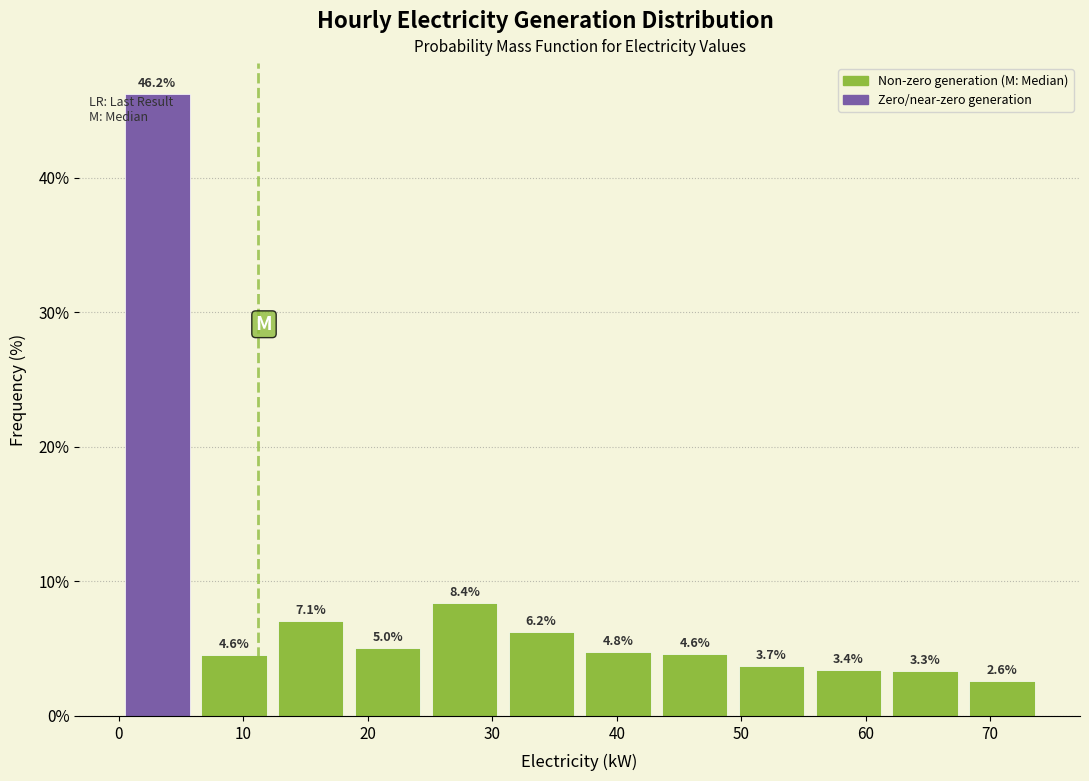

How tall is the bar that spans 31 to 37 on the x-axis? The bar edges are not printed on the chart, so give them approximately, as read against the axis.

6.2